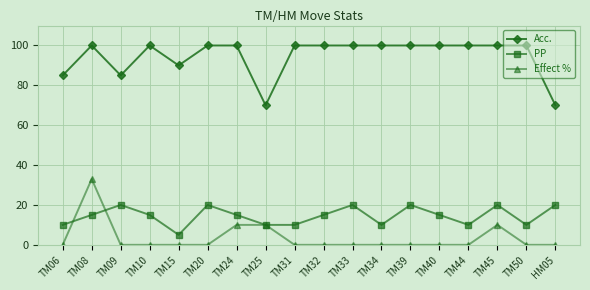

What value does the Acc. series have at TM06, to the nearest 5?

85